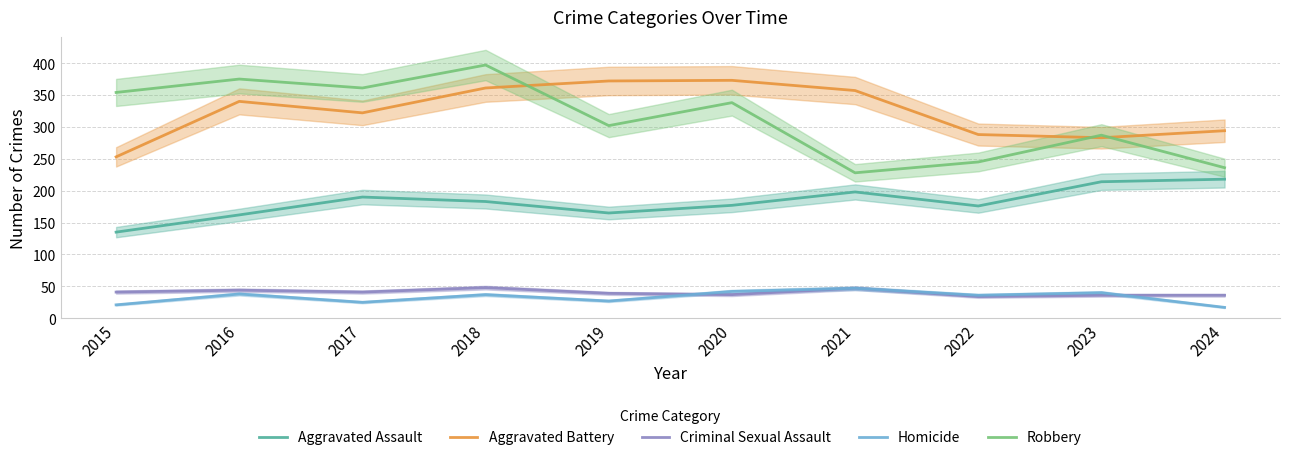

Where does the Aggravated Battery series first go above 340?

2018